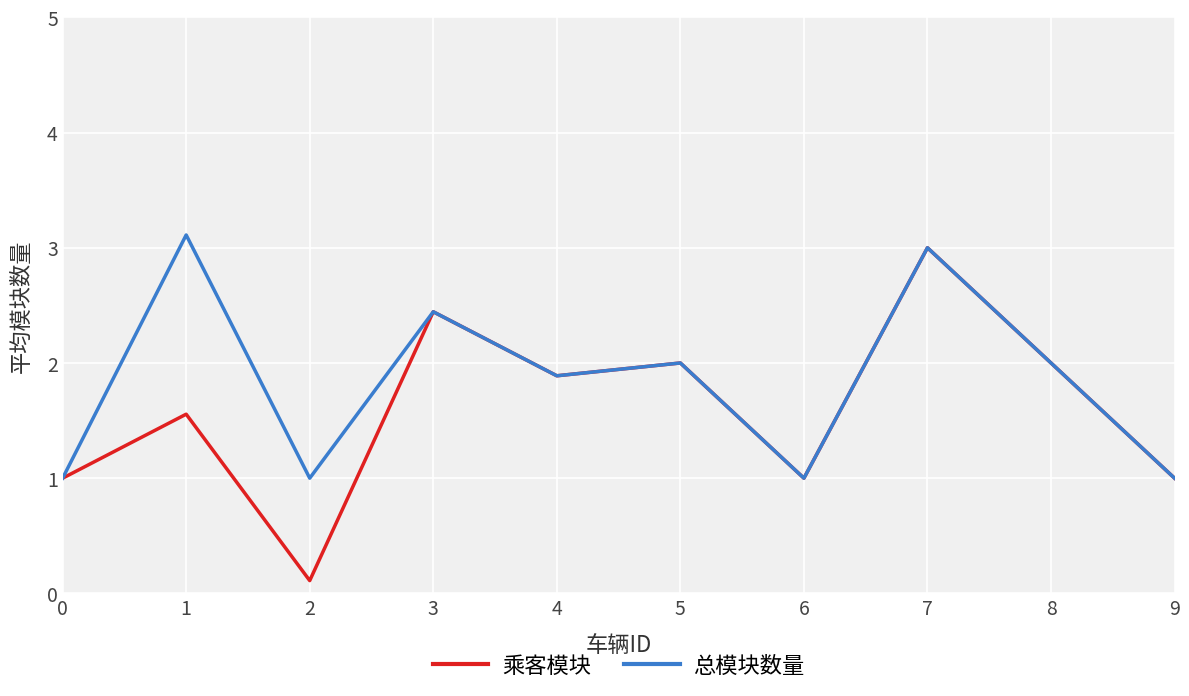

What is the sum of all 总模块数量 values?

18.4